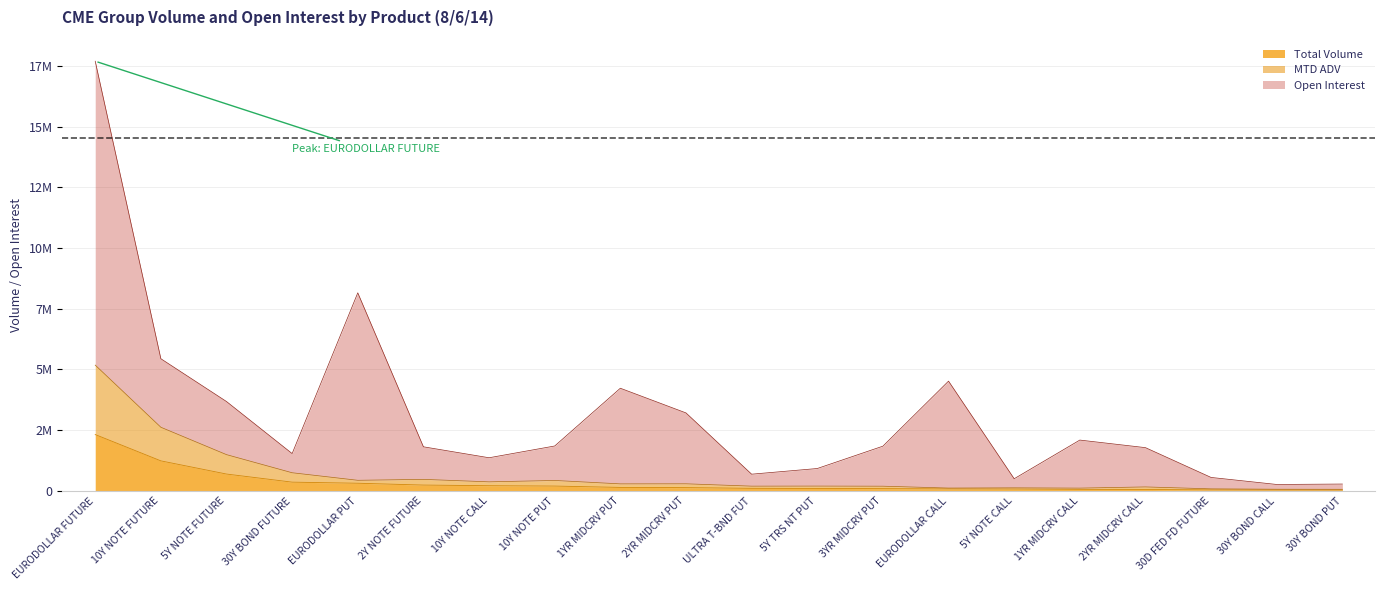

What is the label of the 10th point from the right?

ULTRA T-BND FUT